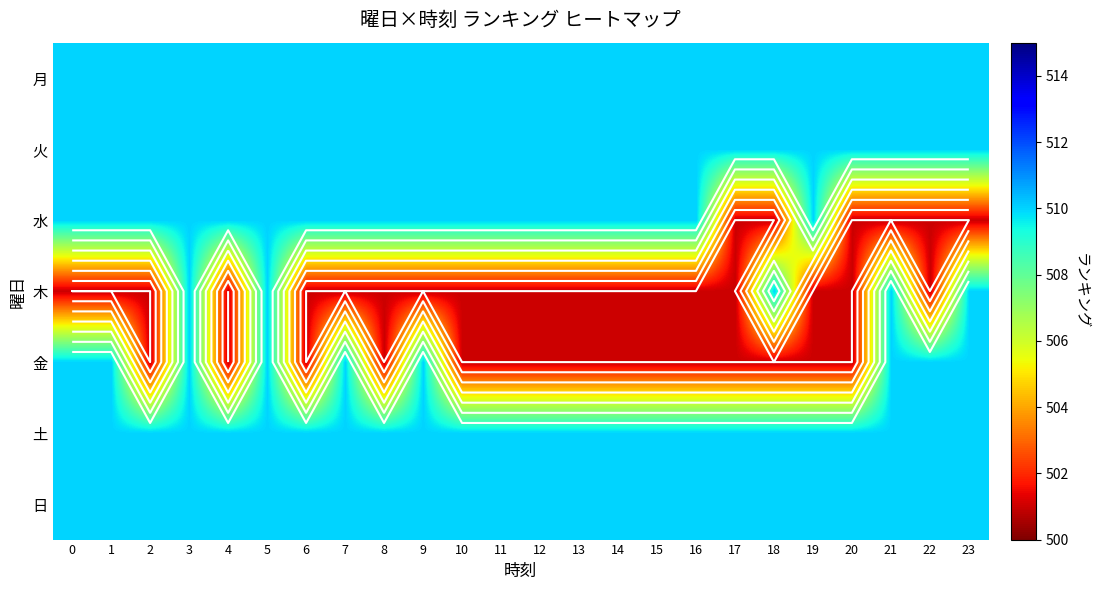

What is the total value across all series at 10?

3552